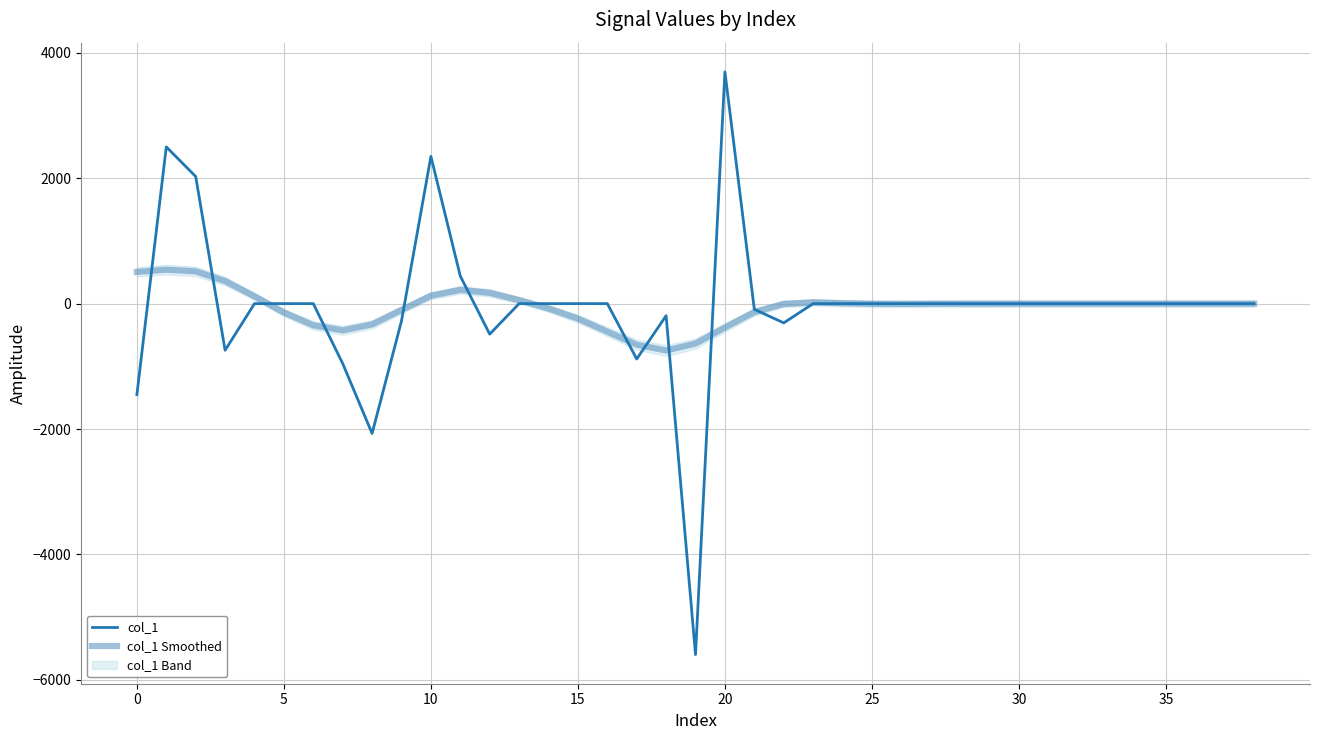

What is the label of the 15th point from the left?

14